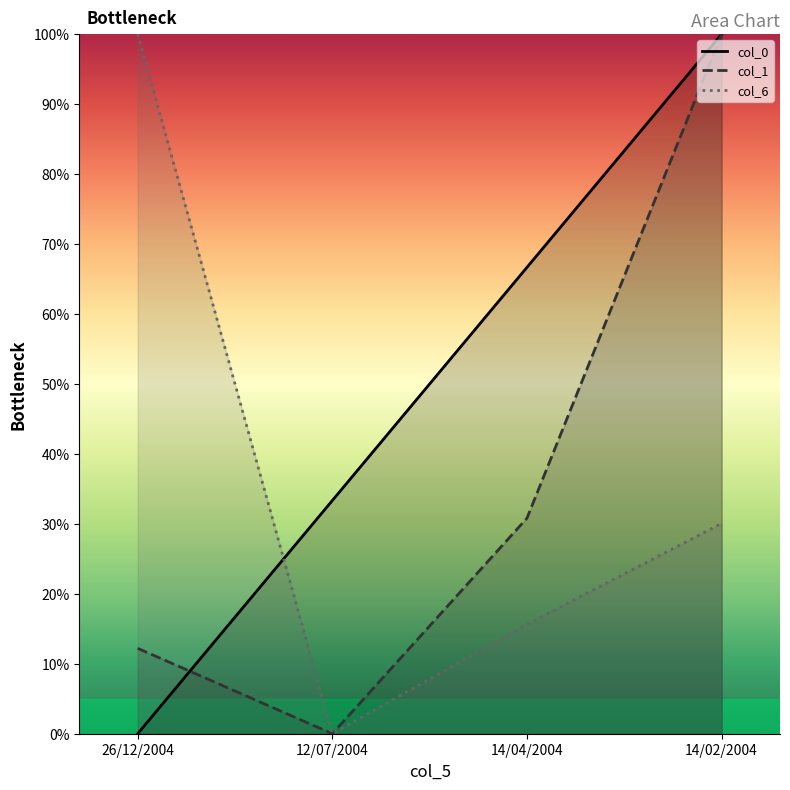

What is the label of the 4th point from the right?

26/12/2004